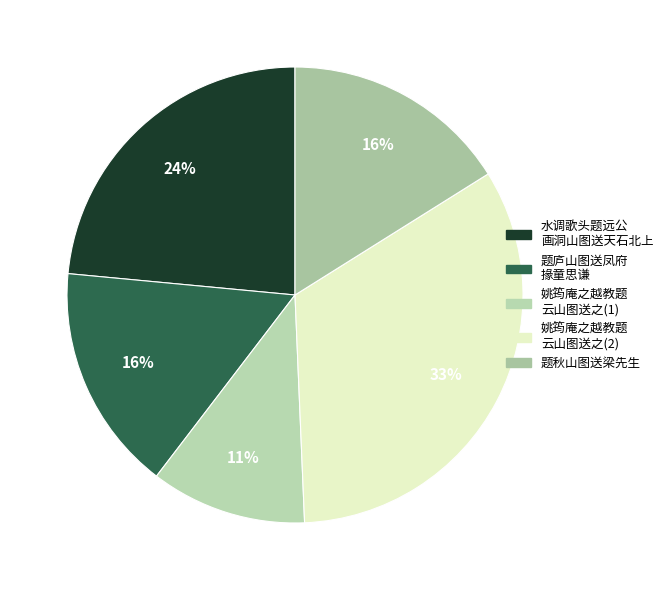

Count the number of slices in the pie.

5